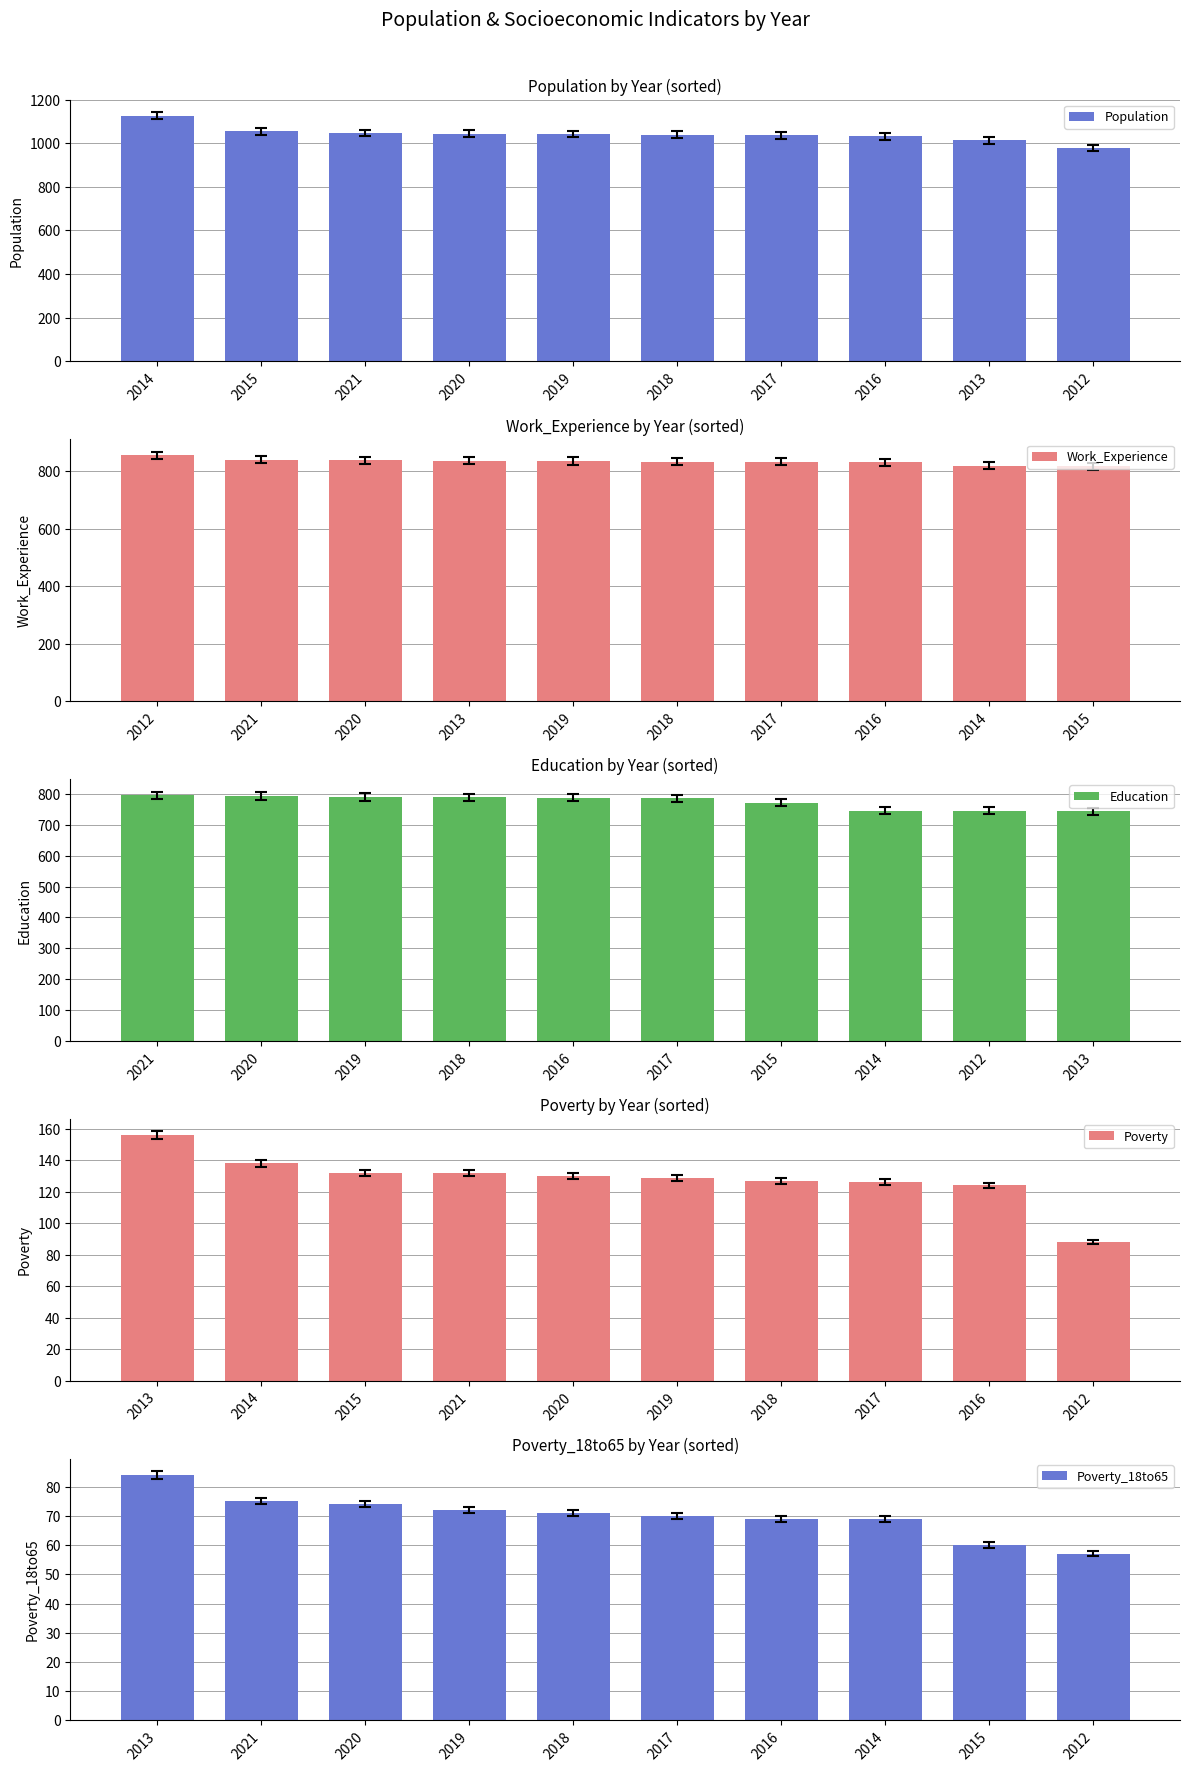

Which series has the largest range (max minus min)?

Population